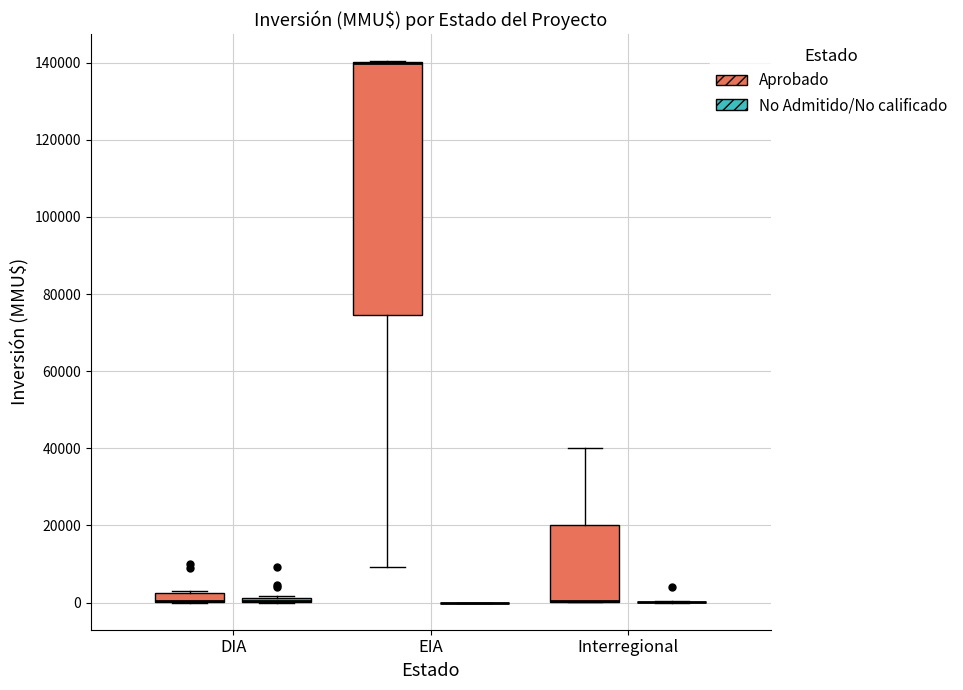

Which box is the tallest, from its lower edge to its upper edge?

EIA (Aprobado)